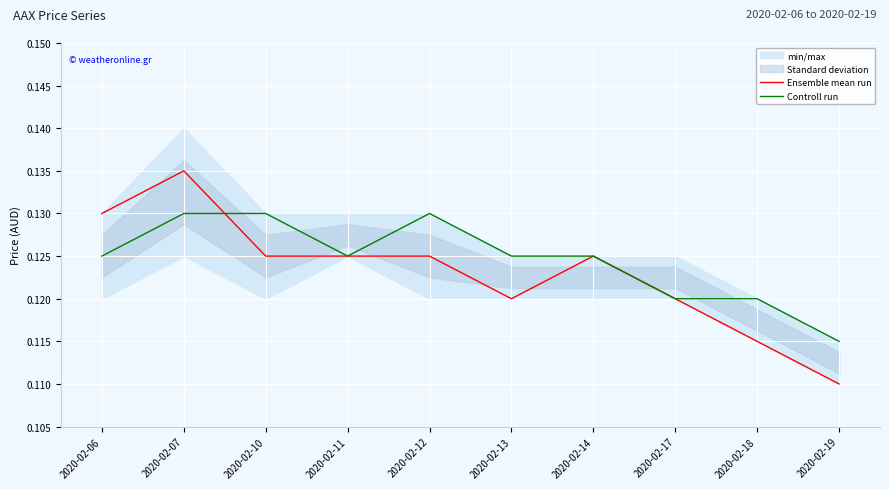

How many times do Ensemble mean run and Controll run cross each other?

1